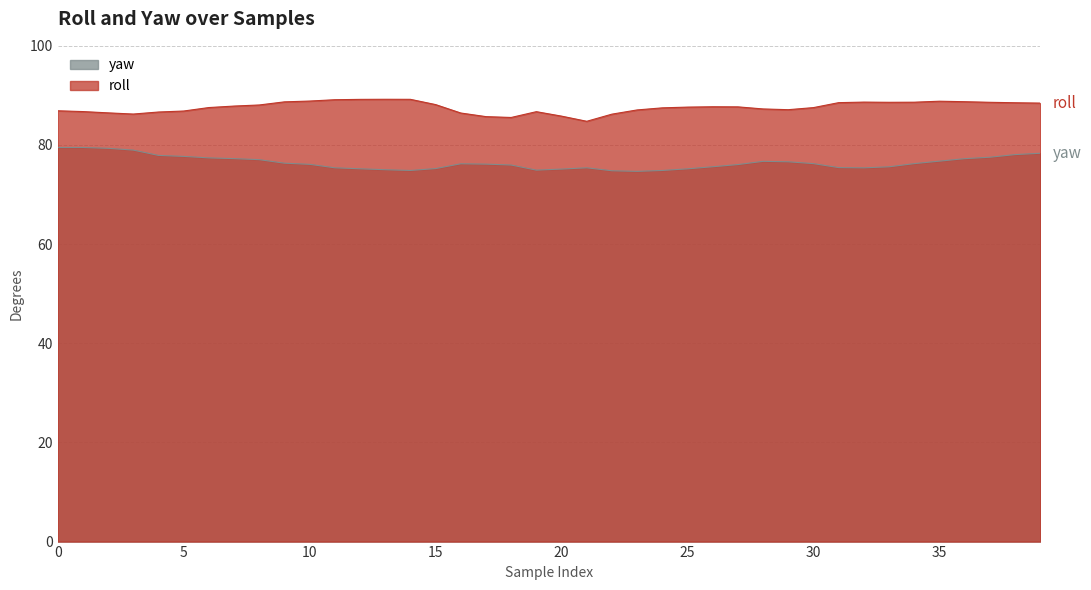

Does the chart display data point markers on the line(s)?

No